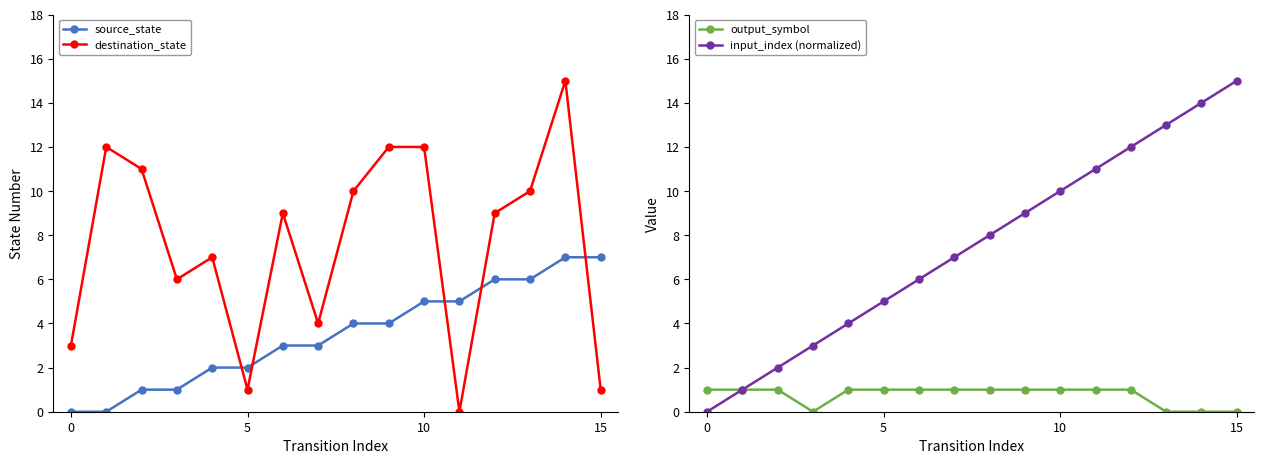

Between 0 and 15, which series saw the biggest shift?

destination_state